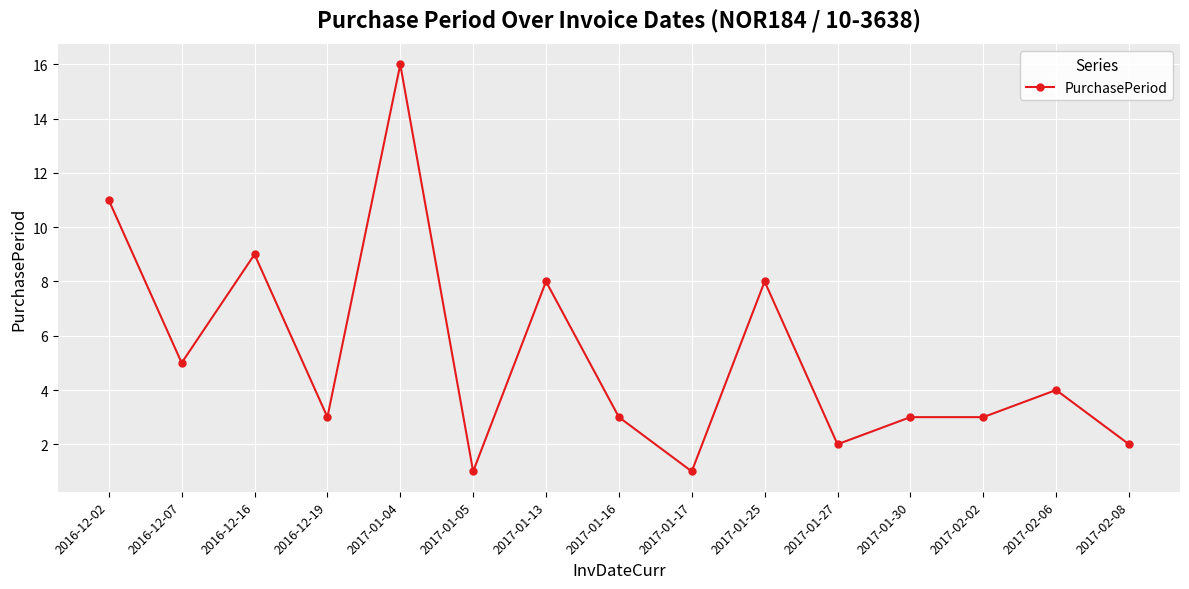

How many lines are shown in the chart?

1